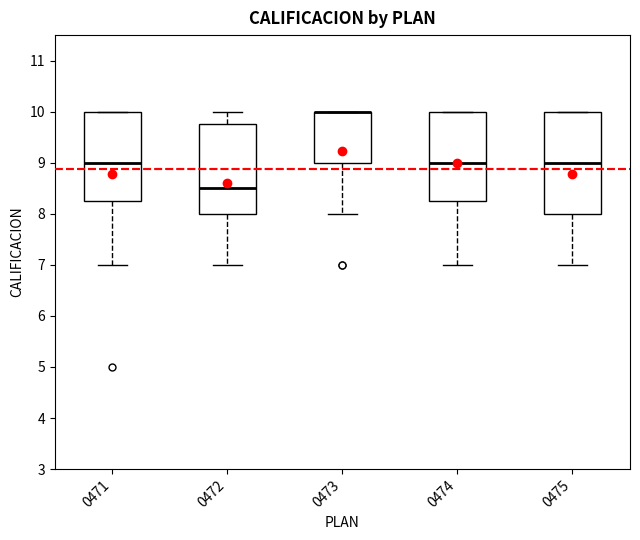

Where does the median line of the box at x = 0471 sit on the y-axis? The values are not printed on the chart, so give them approximately, as read against the axis.

9.0